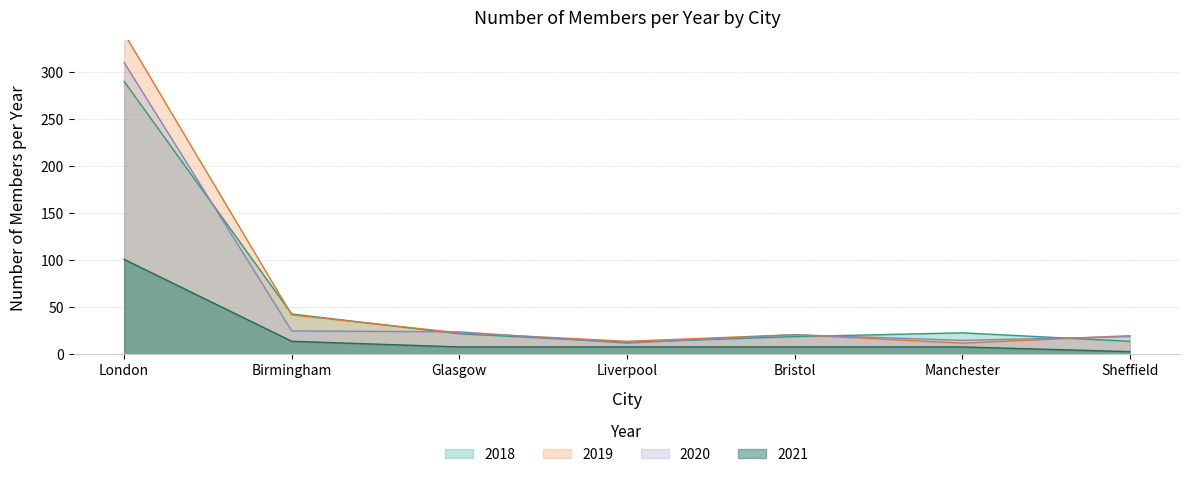

Between London and Manchester, which is larger?

London